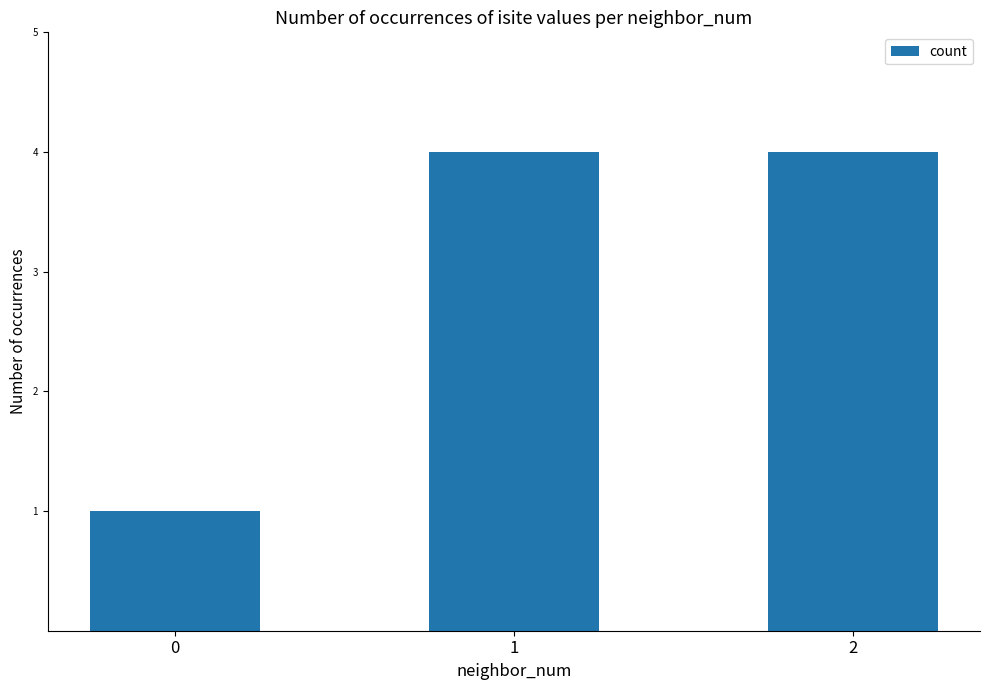

True or false: the data shows 3 at 1.

False